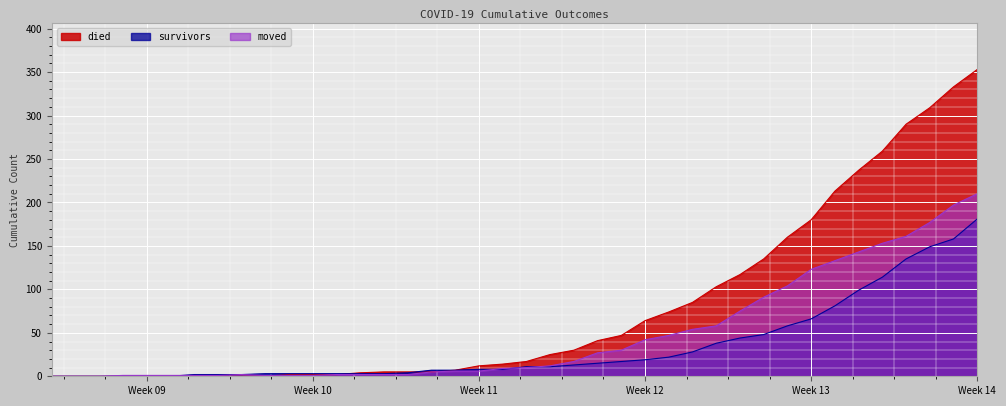

What is the label of the 18th point from the left?

2020-03-15